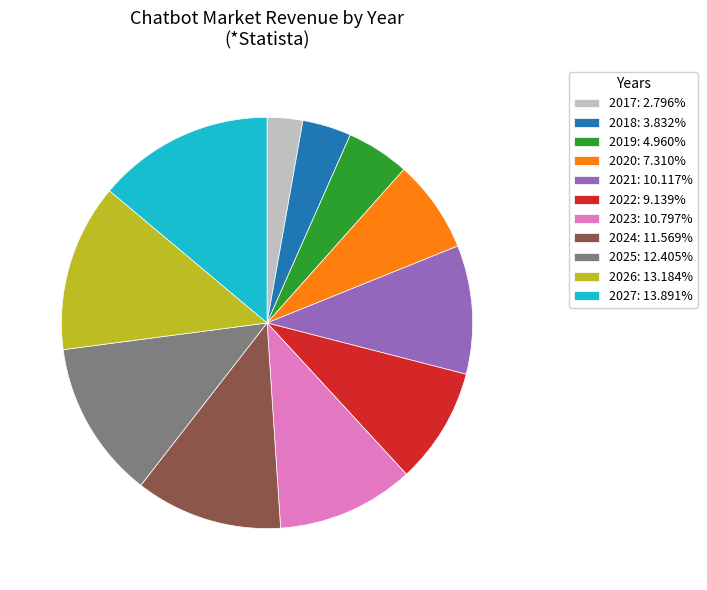

Combined, do 2021: 10.117% and 2019: 4.960% account for over 50%?

No